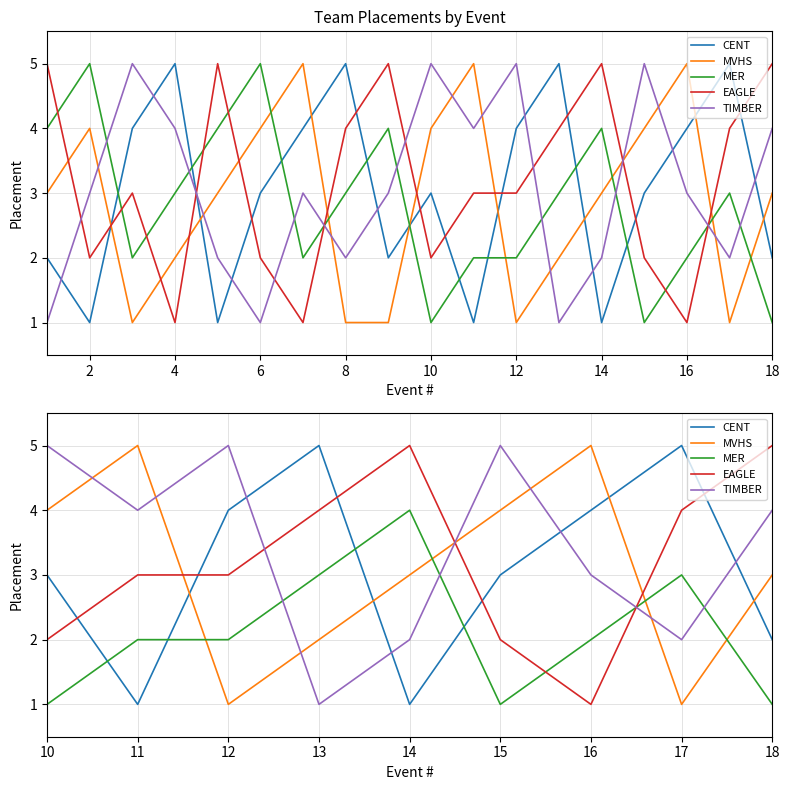

Reading left to right, transcribe all the data shown in this chart.

CENT: 3	1	4	5	1	3	4	5	2
MVHS: 4	5	1	2	3	4	5	1	3
MER: 1	2	2	3	4	1	2	3	1
EAGLE: 2	3	3	4	5	2	1	4	5
TIMBER: 5	4	5	1	2	5	3	2	4